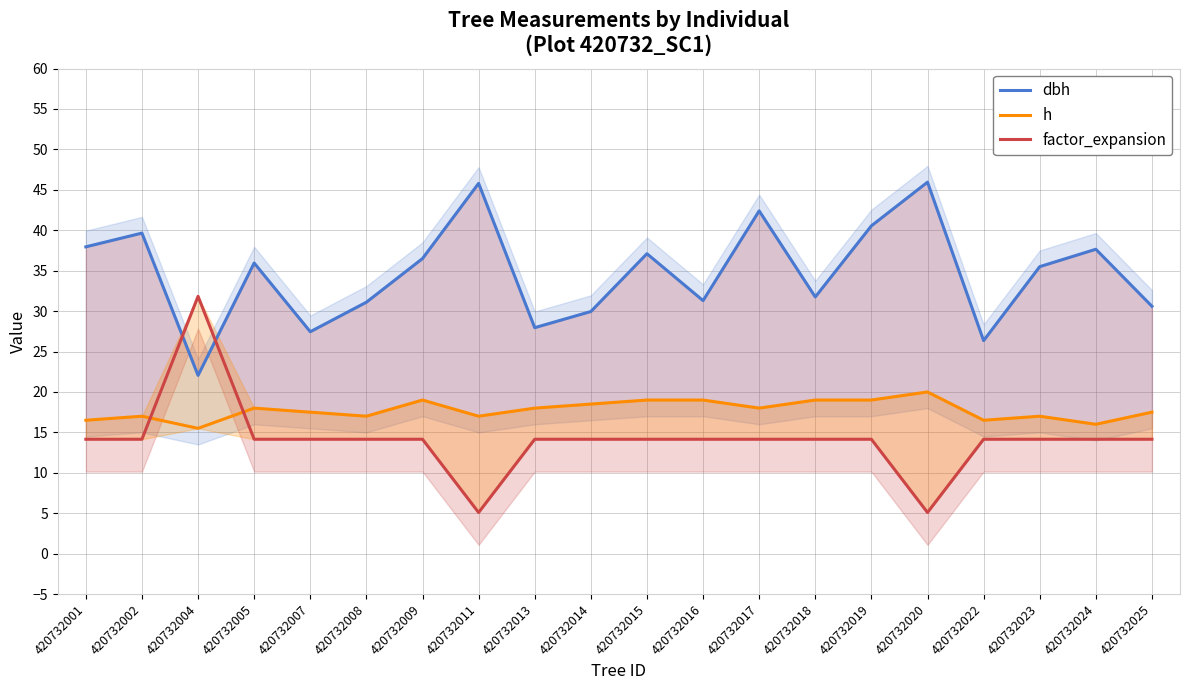

How many interior local valleys does the factor_expansion series have?

2